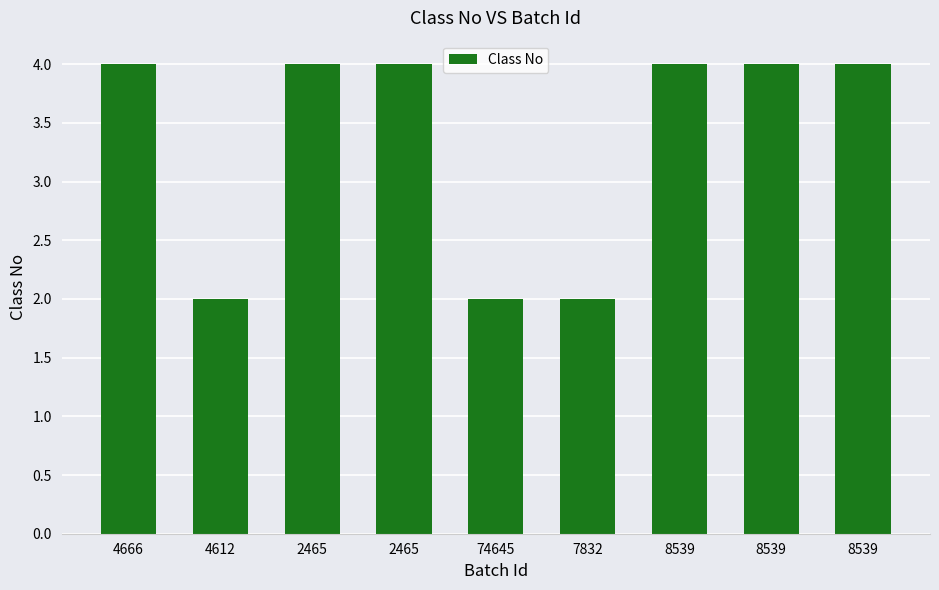

What is the approximate value at 7832?

2